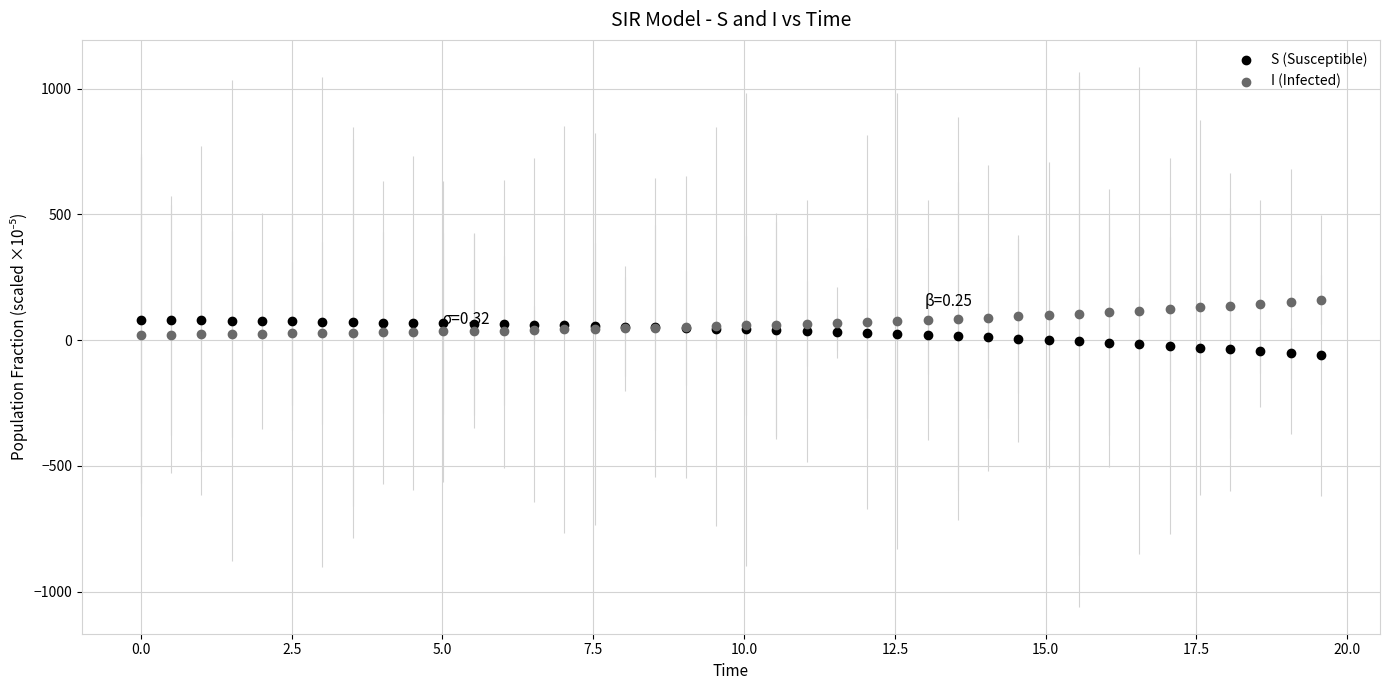

Which series contains the lowest Y value?

S (Susceptible)